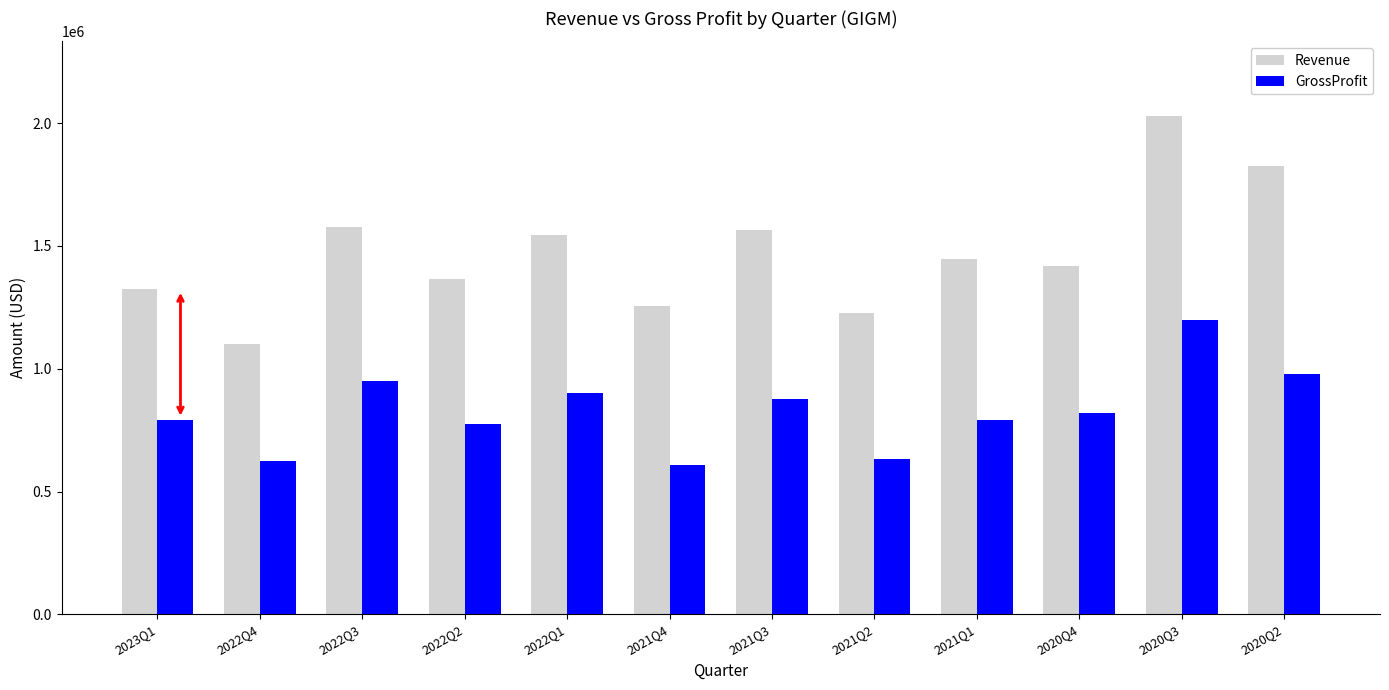

What is the highest value of the Revenue series?

2028138